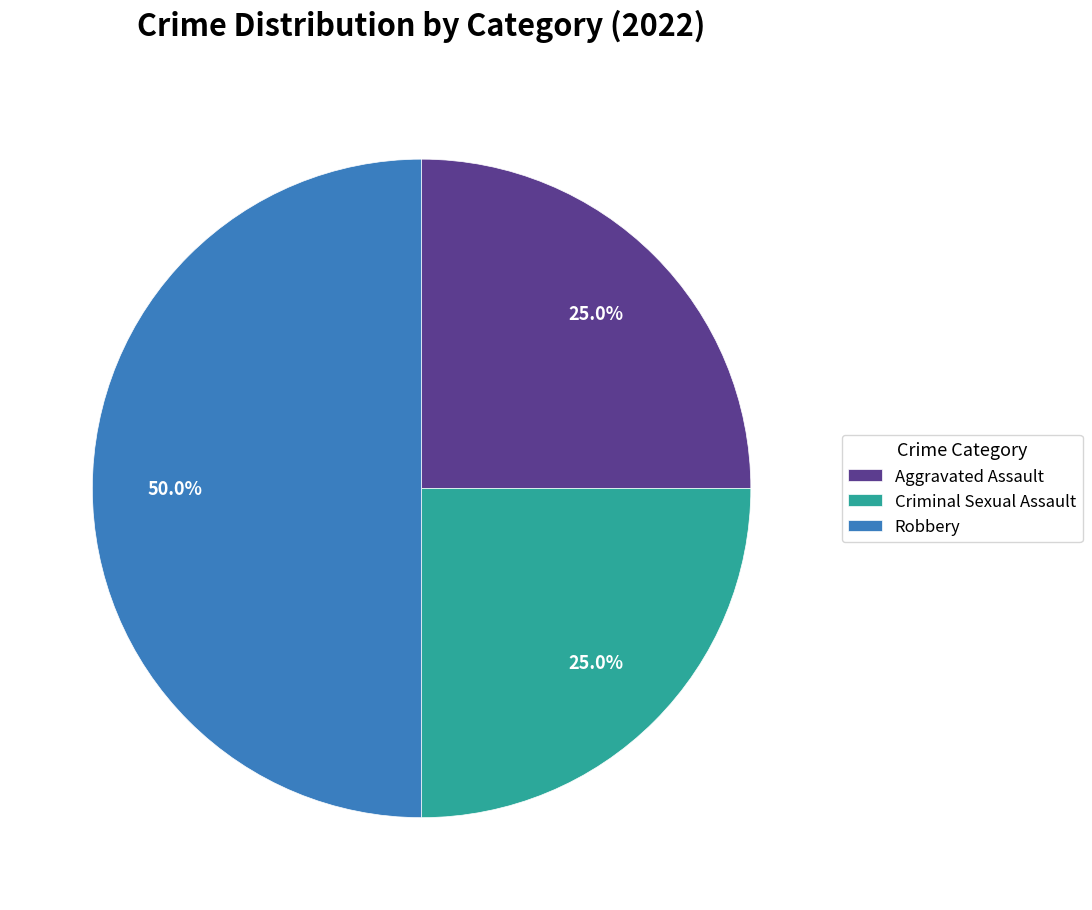

Between Robbery and Aggravated Assault, which is larger?

Robbery